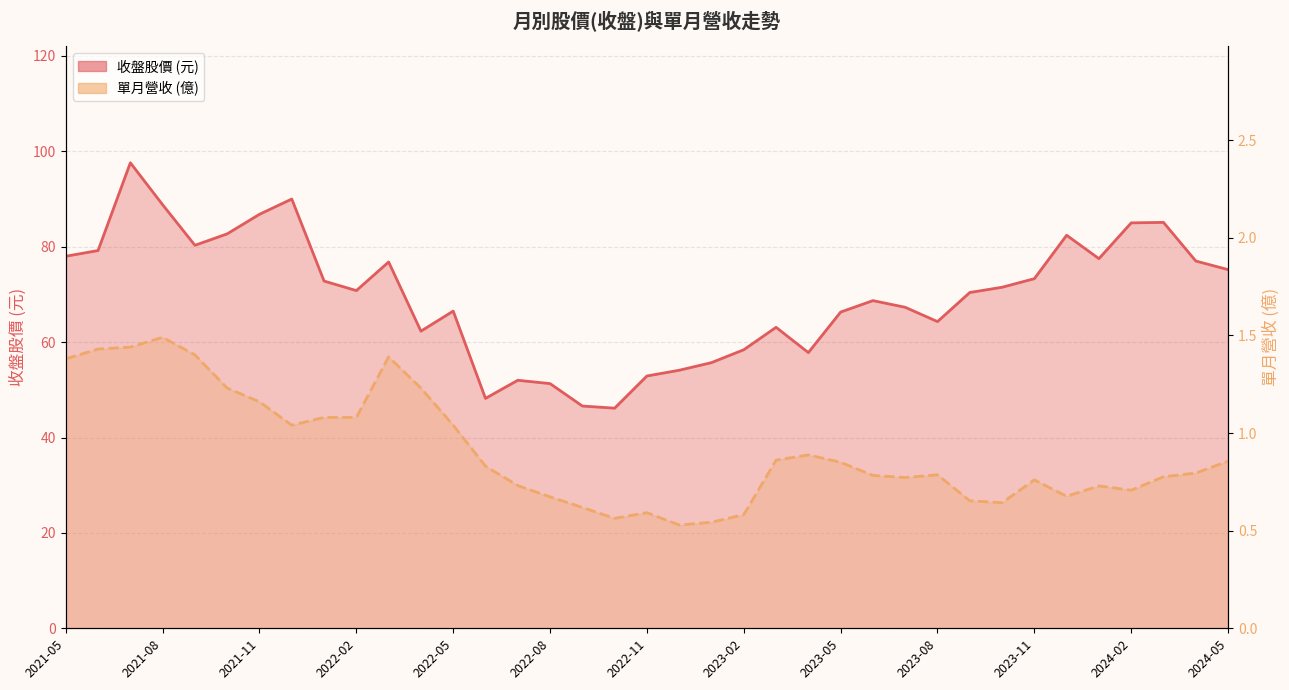

What is the maximum value for 單月營收 (億)?

1.5